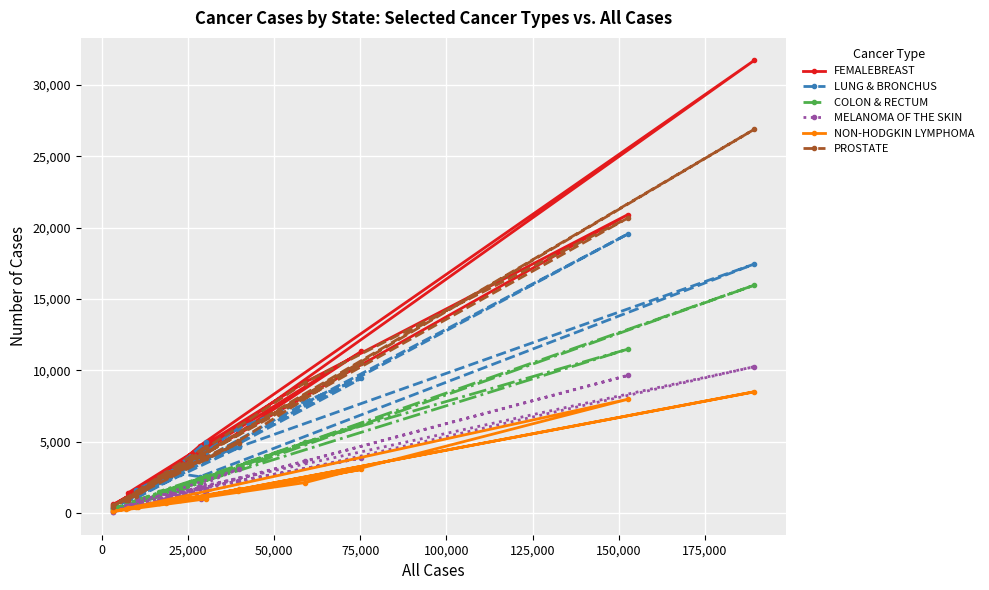

Which series has the widest spread of values?

FEMALEBREAST